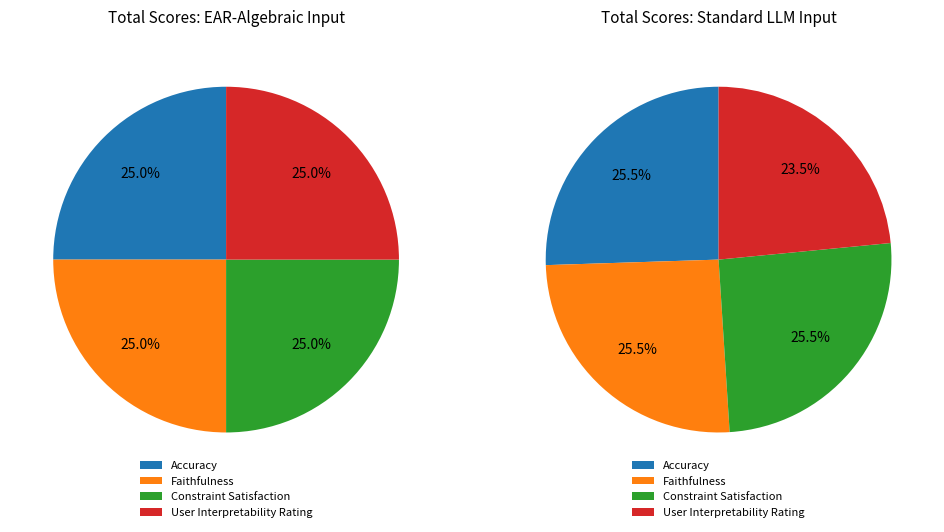

To the nearest percent, what portion does Faithfulness represent?

26%